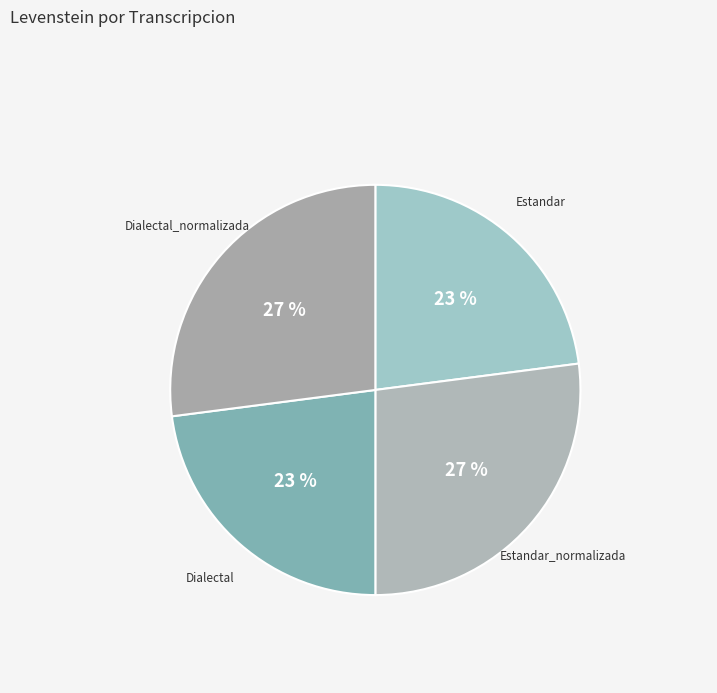

Do Dialectal_normalizada and Estandar_normalizada together represent more than half of the pie?

Yes